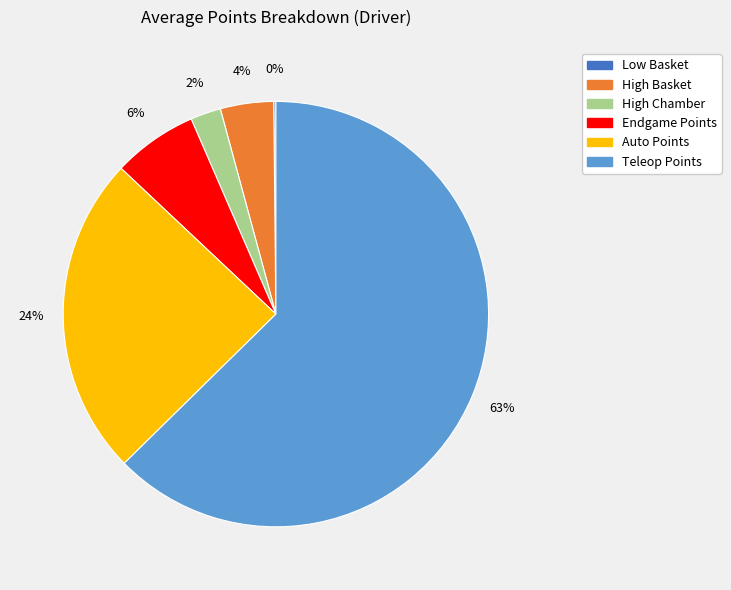

To the nearest percent, what is the difference between the High Chamber and High Basket slice percentages?

2%